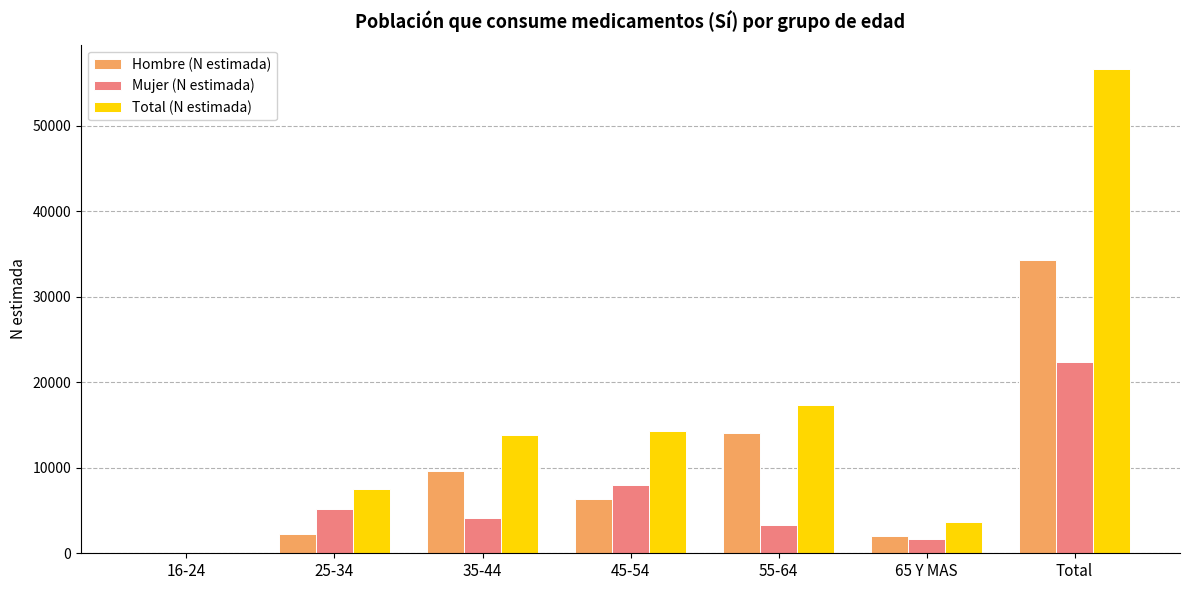

Is the value of Total (N estimada) at 25-34 greater than the value of Hombre (N estimada) at 16-24?

Yes